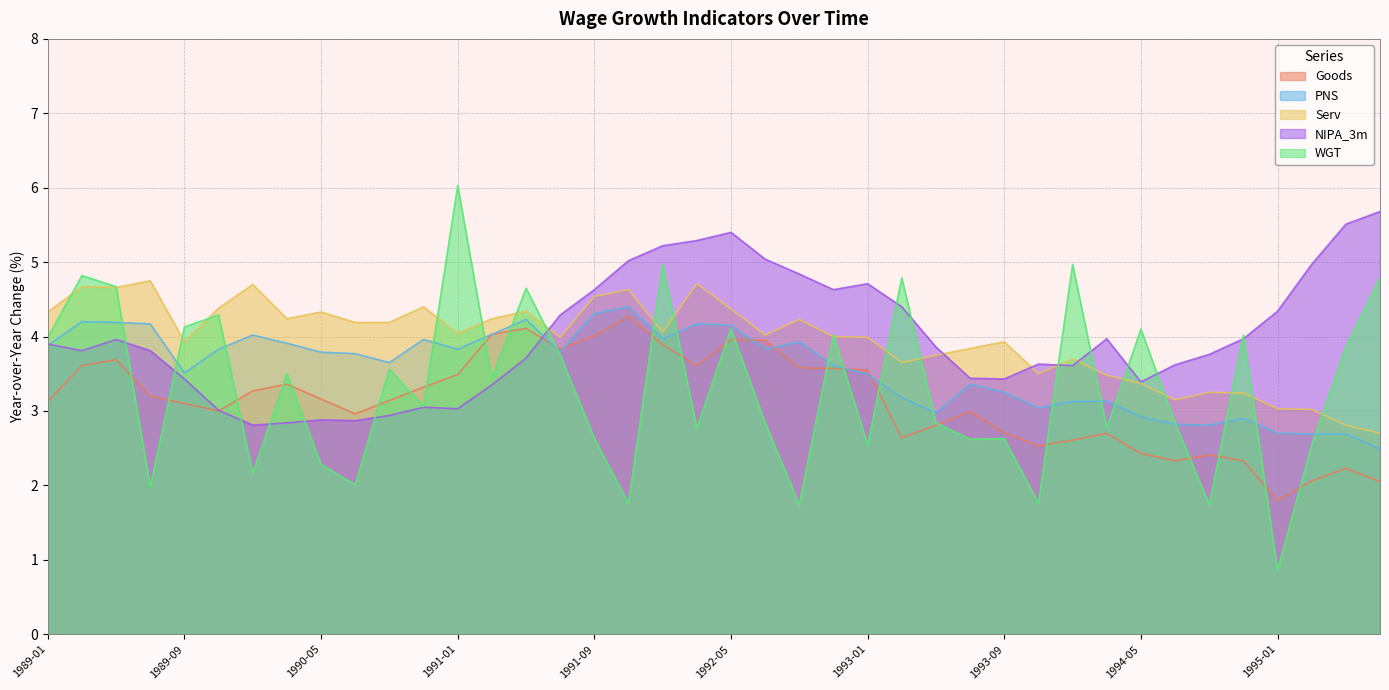

What is the approximate value of PNS at 1995-03?

2.7